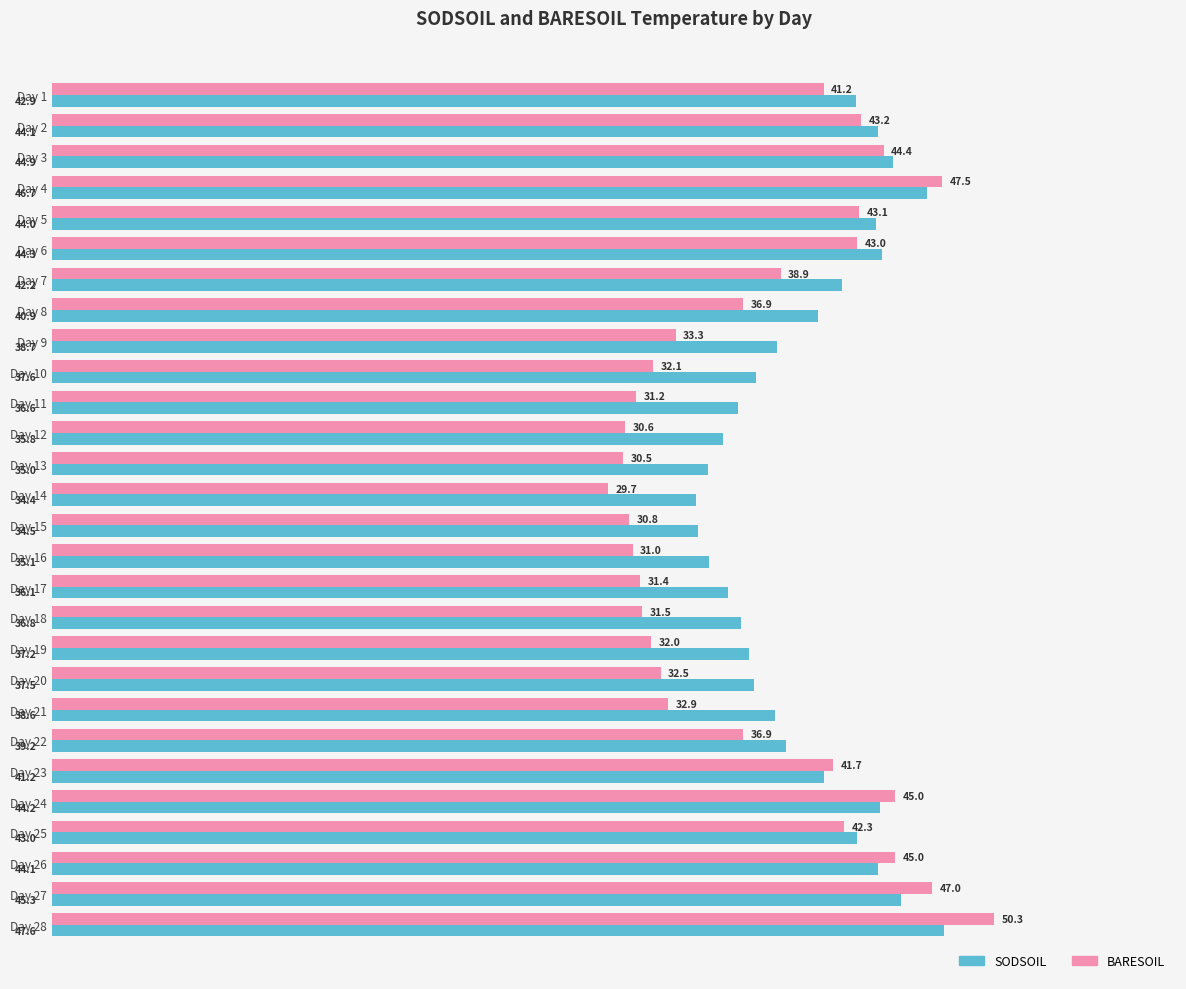

Which series changed the most between Day 3 and Day 7?

BARESOIL